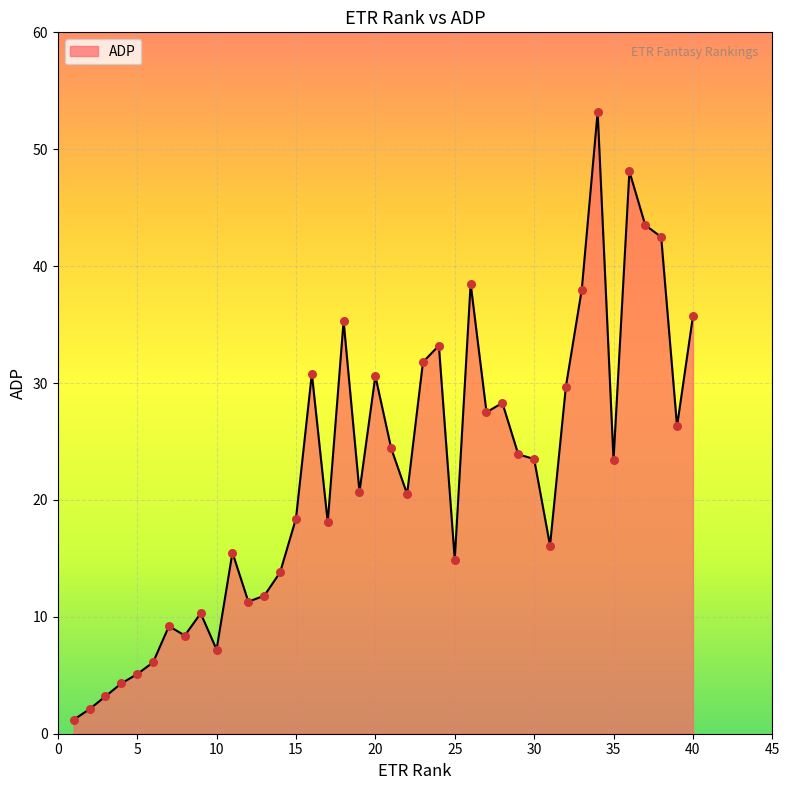

What is the maximum value shown in the chart?

53.2